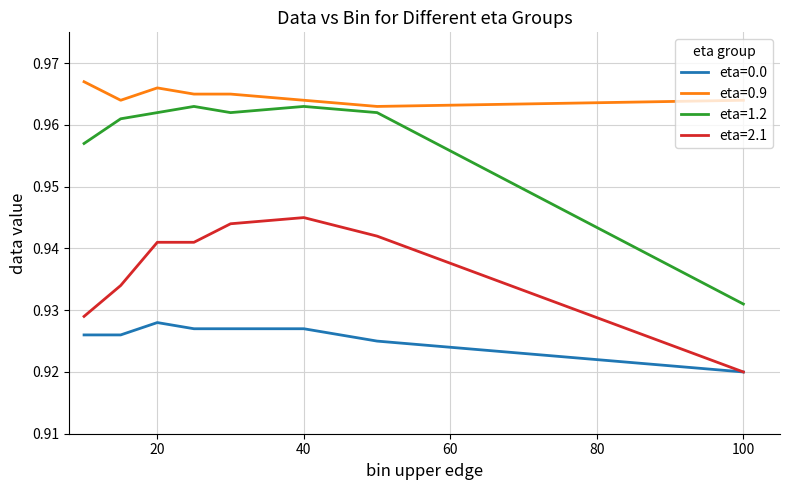

List the series in order of their peak value, lowest first.

eta=0.0, eta=2.1, eta=1.2, eta=0.9